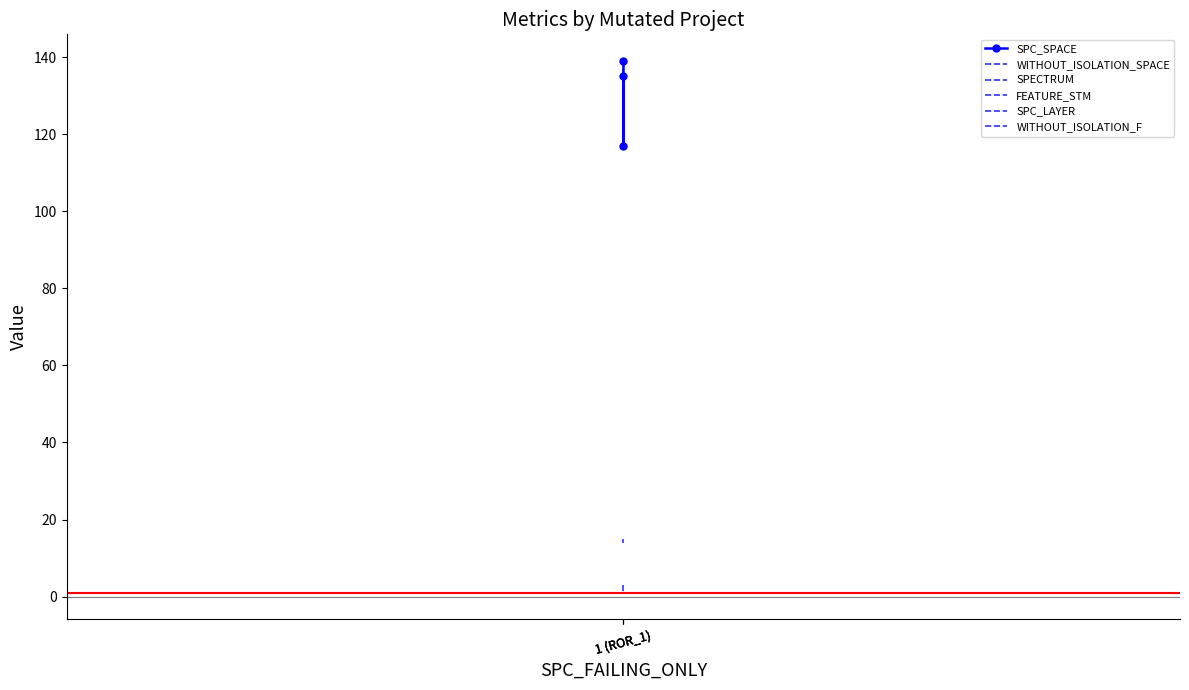

Is the value of SPECTRUM at 1 (ROR_1) greater than the value of SPC_SPACE at 1 (ROR_1)?

No